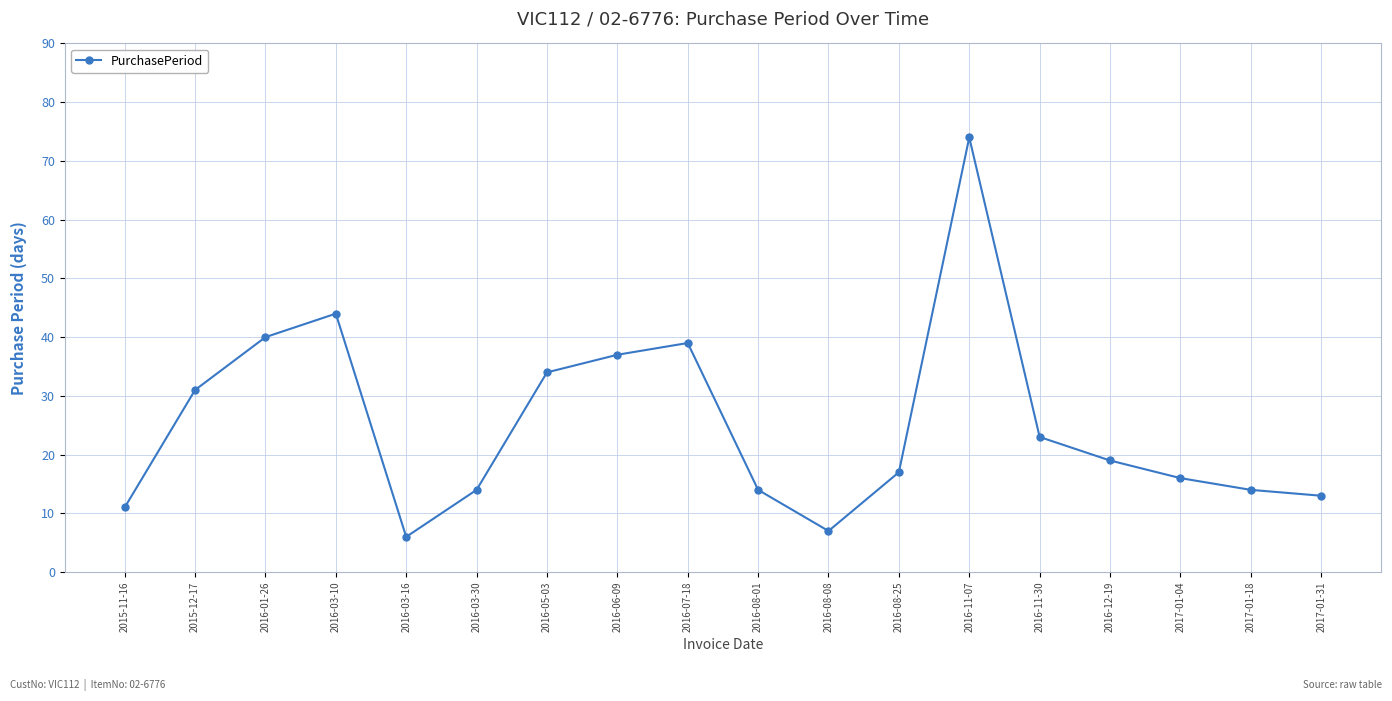

How many distinct data groups are displayed?

1